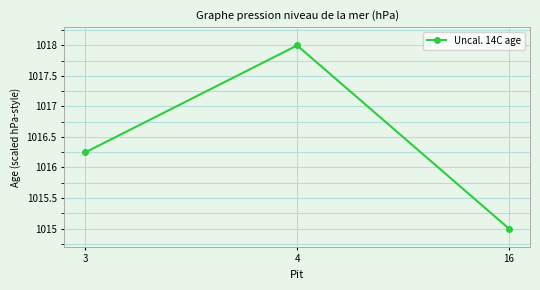

At which label does the data first exceed 1016?

3